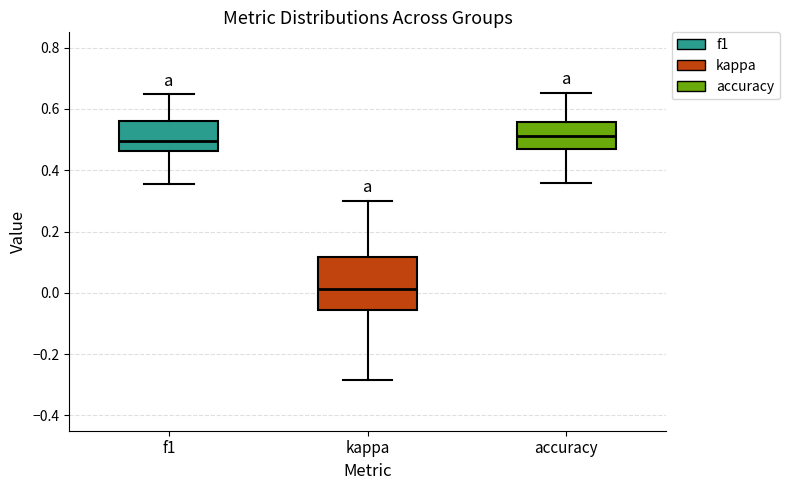

Which box has the lowest median line?

kappa